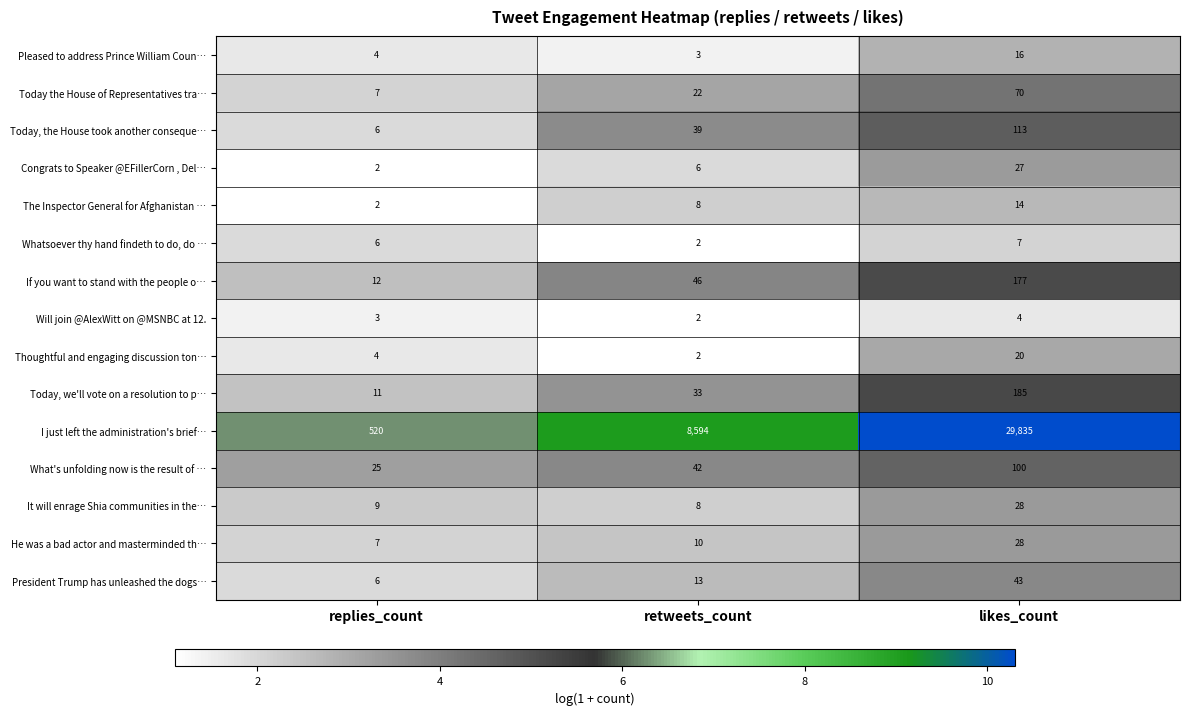

Rank the categories by Thoughtful and engaging discussion ton… value from highest to lowest.

likes_count, replies_count, retweets_count